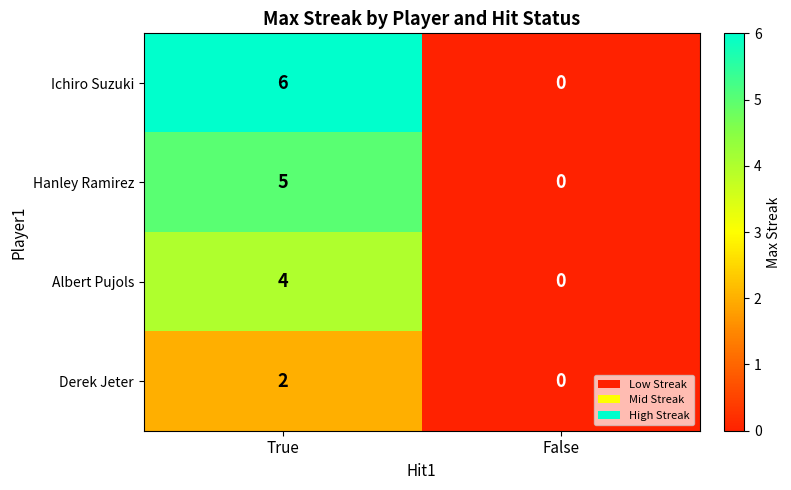

What is the difference between the highest and lowest values at True?

4